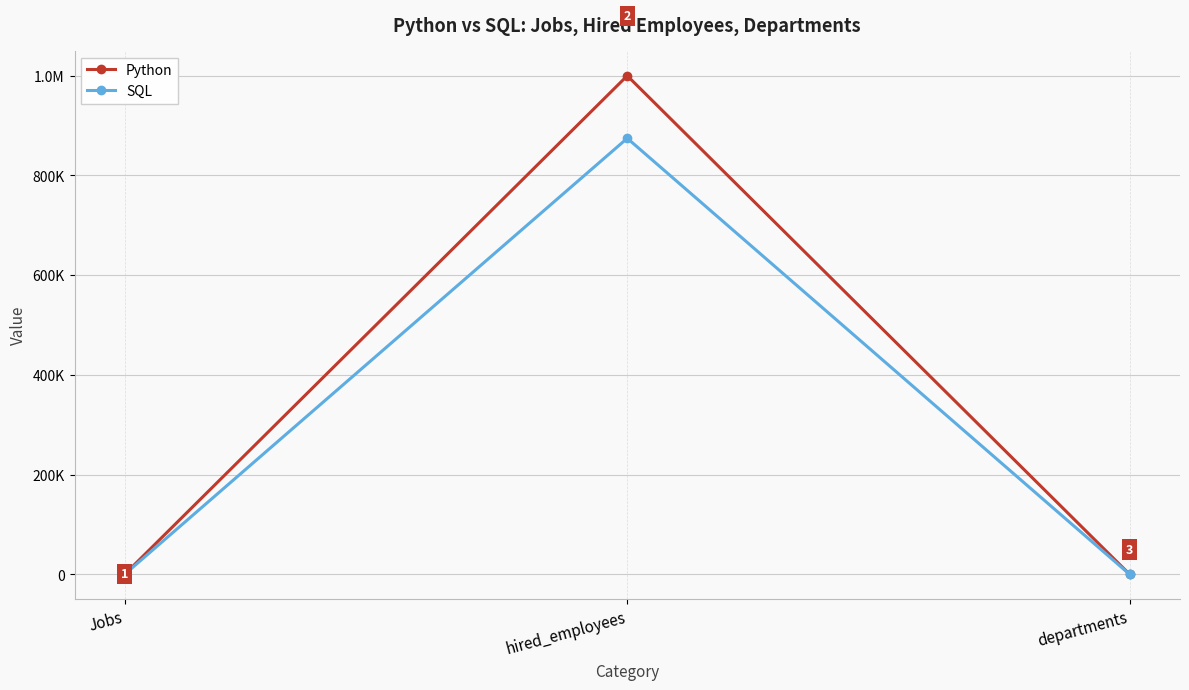

Does the chart have visible grid lines?

Yes